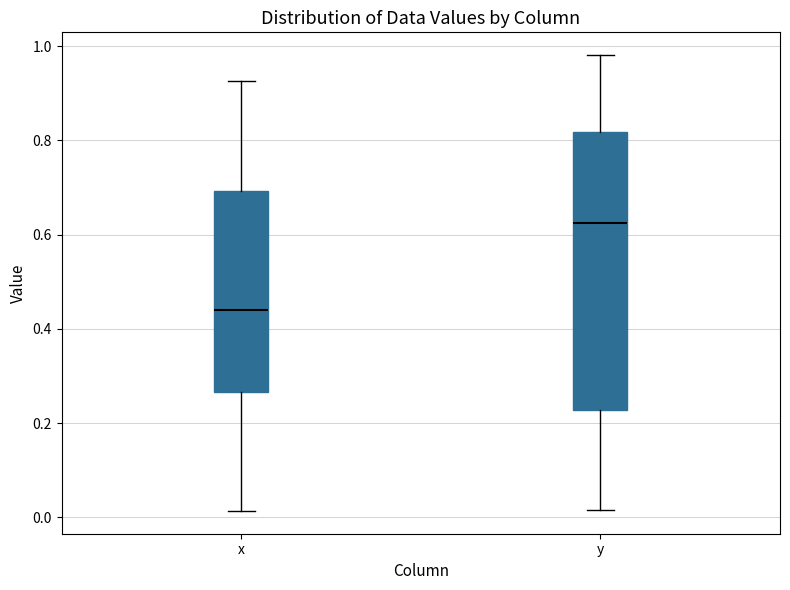

Comparing the boxes themselves (not the whiskers), which one is the tallest?

y